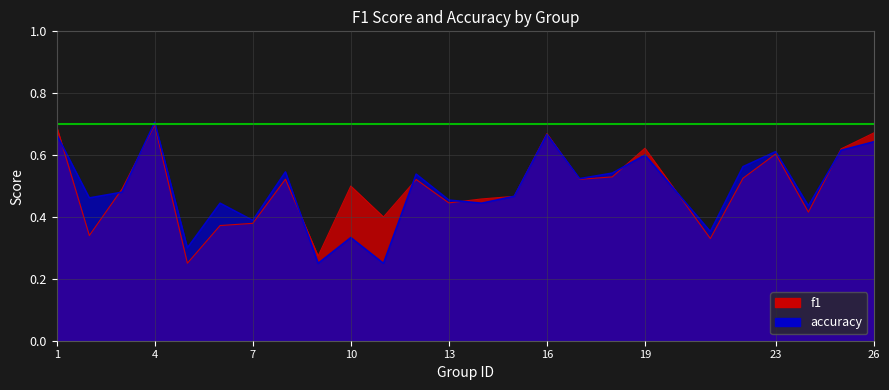

How many intersections are there between f1 and accuracy?

10